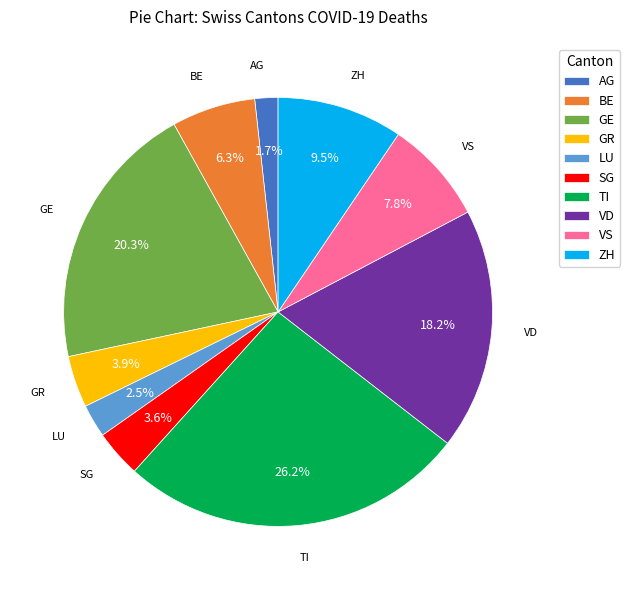

Is there a majority slice in this chart?

No